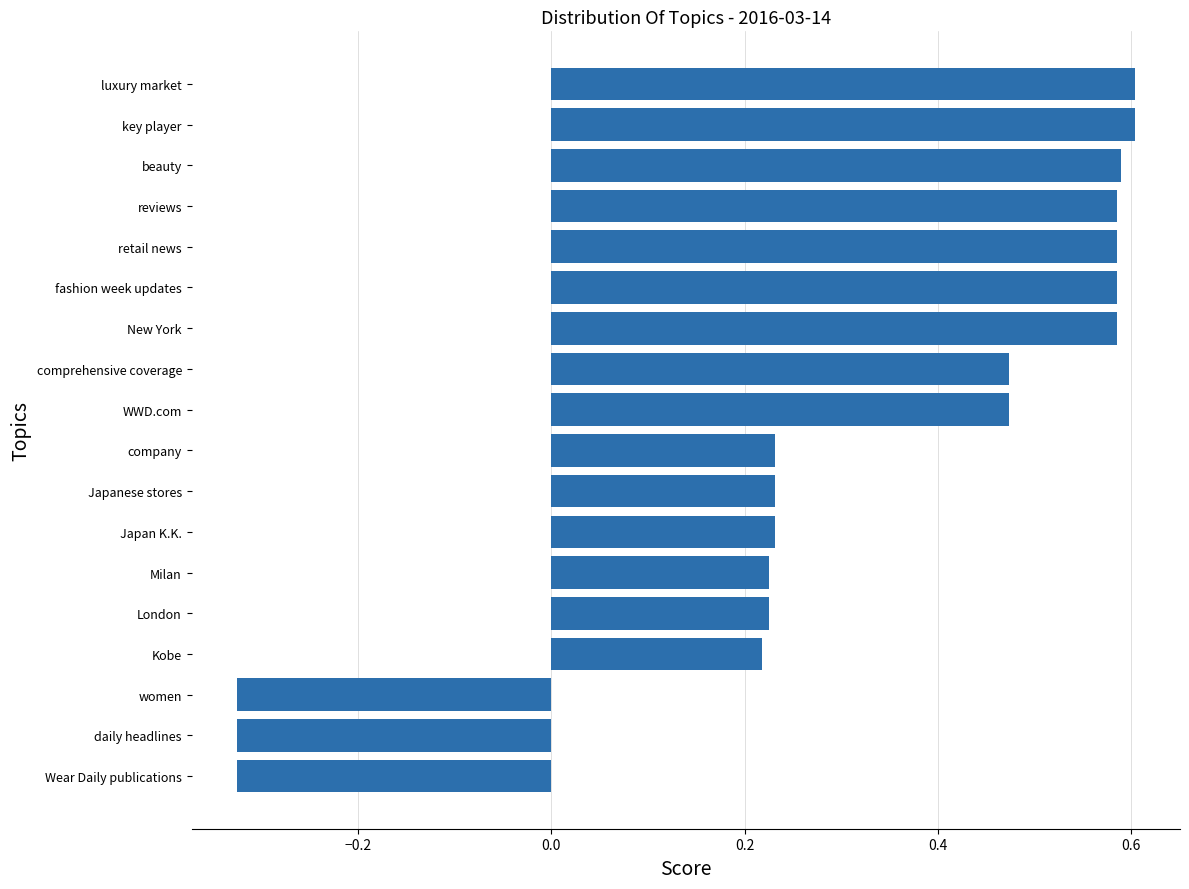

How many values are between 0 and 1?

15